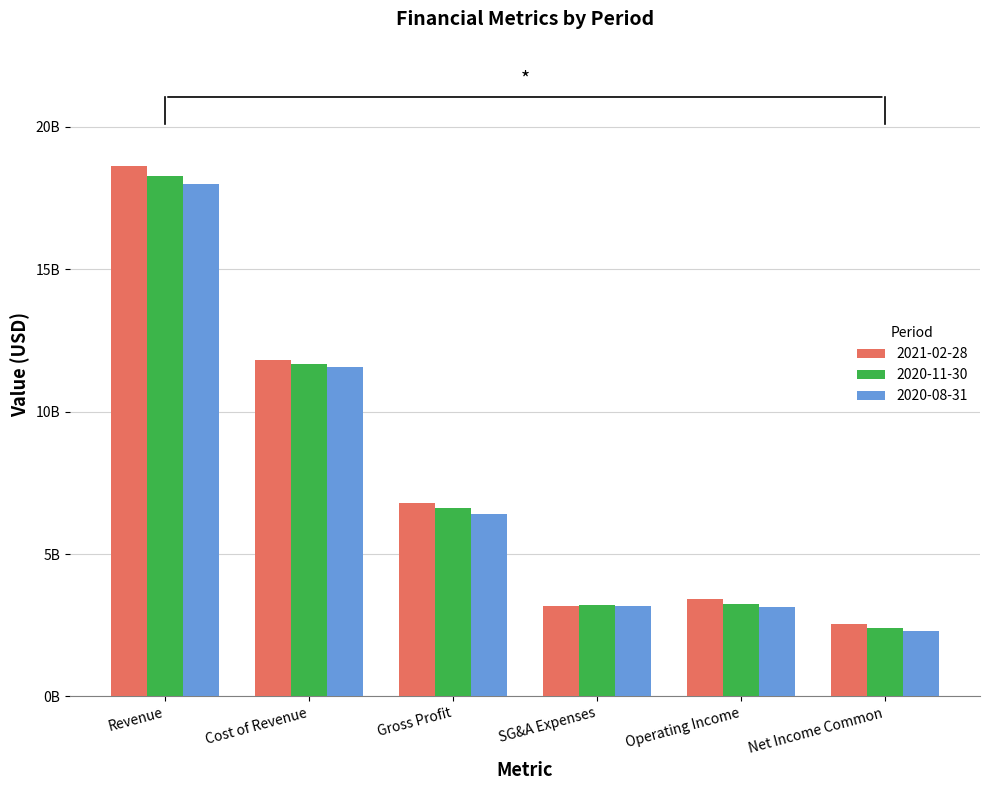

At how many categories does at least one series exceed 7885459617?

2